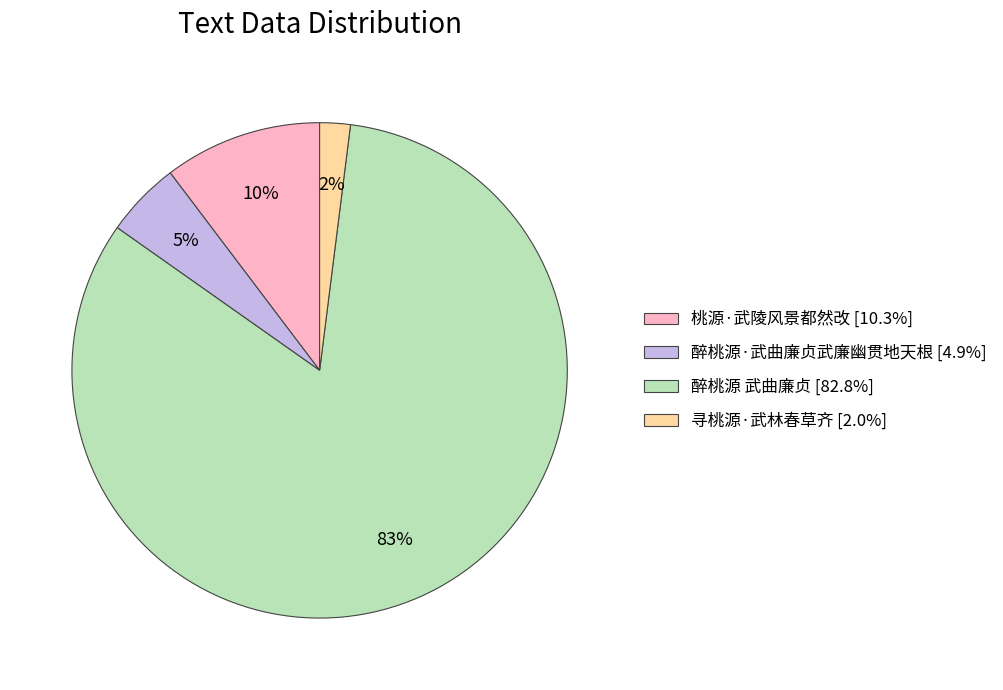

The 醉桃源 武曲廉贞 slice represents 83% of the pie. True or false?

True